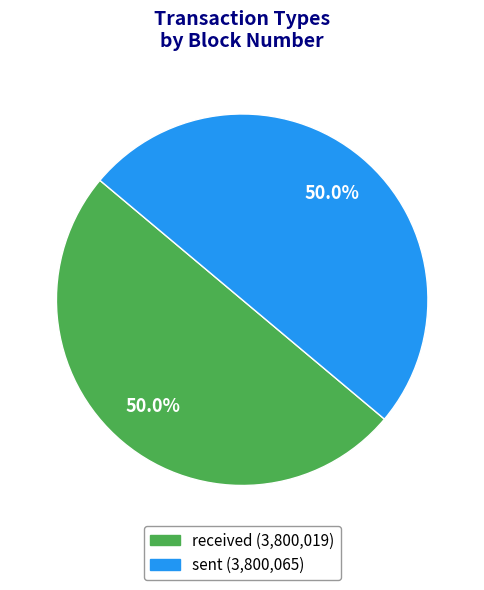

Combined, what portion of the pie is received and sent?

100.0%